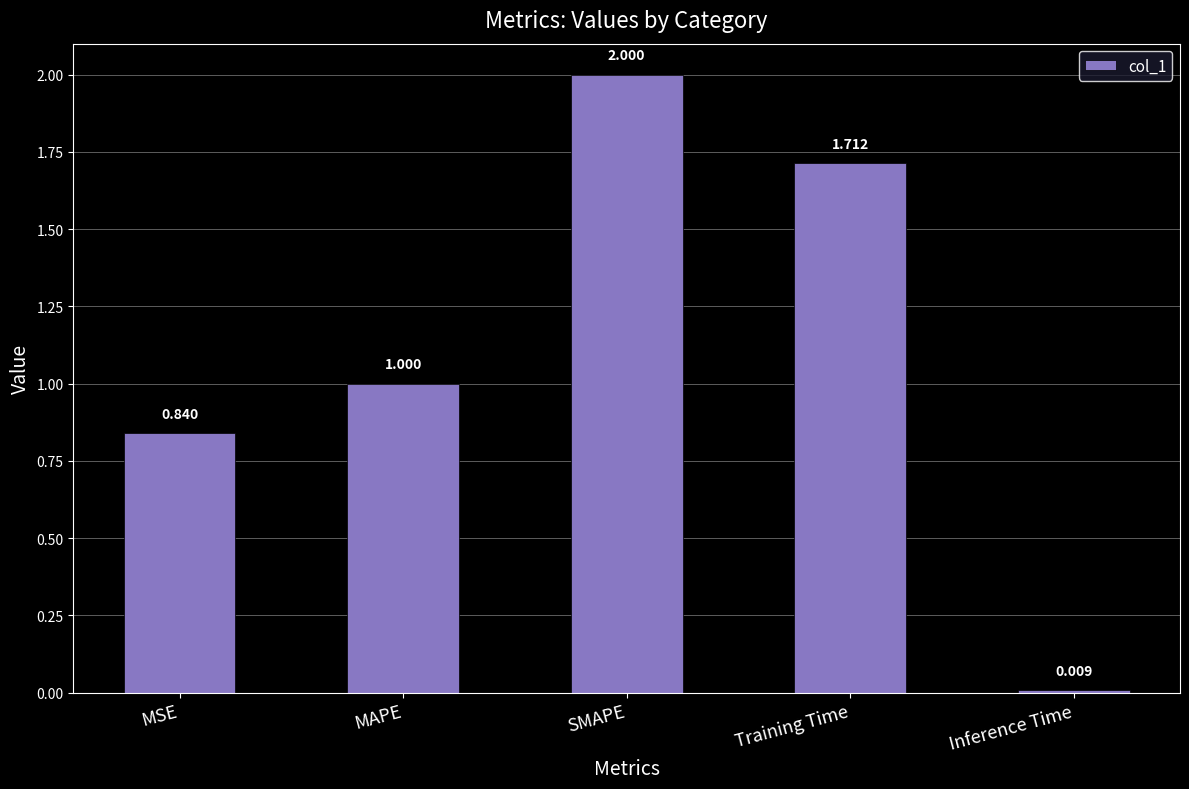

The value at SMAPE is 2.0. True or false?

True